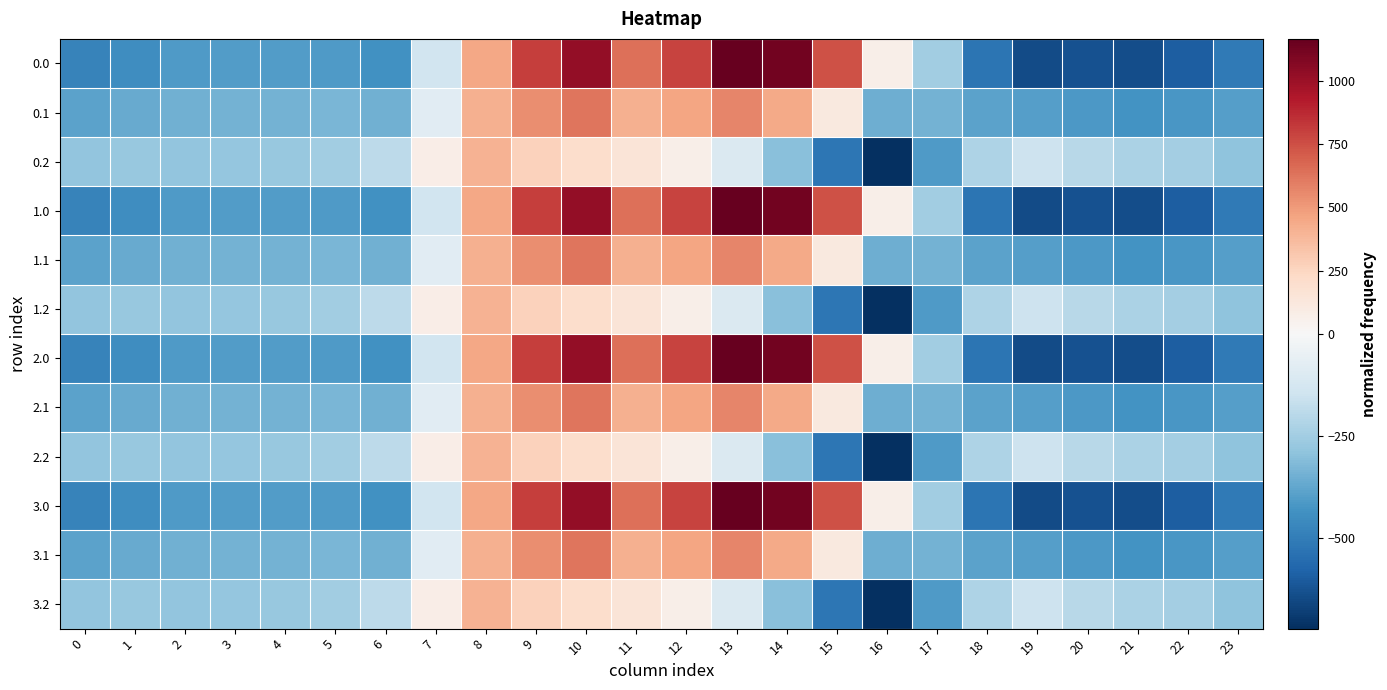

Reading right to left, transcribe all the data shown in this chart.

0.0: 23=-511.3	22=-592.3	21=-638.4	20=-629.9	19=-644.5	18=-529.6	17=-250.3	16=67.6	15=739.0	14=1128.3	13=1167.2	12=784.4	11=640.9	10=1023.2	9=804.0	8=454.2	7=-136.4	6=-435.0	5=-410.8	4=-404.9	3=-404.4	2=-410.3	1=-449.5	0=-482.0
0.1: 23=-399.4	22=-419.9	21=-432.4	20=-414.5	19=-399.7	18=-388.5	17=-340.1	16=-353.7	15=111.1	14=438.6	13=574.0	12=456.1	11=415.4	10=628.1	9=542.1	8=412.6	7=-81.6	6=-345.2	5=-329.5	4=-339.6	3=-342.7	2=-347.9	1=-361.1	0=-384.6
0.2: 23=-287.5	22=-247.4	21=-226.4	20=-199.2	19=-151.1	18=-223.1	17=-409.5	16=-721.2	15=-522.2	14=-301.9	13=-104.4	12=65.2	11=149.1	10=202.5	9=271.1	8=407.2	7=77.9	6=-187.1	5=-248.1	4=-274.4	3=-281.0	2=-285.5	1=-272.7	0=-287.1
1.0: 23=-511.3	22=-592.3	21=-638.4	20=-629.9	19=-644.5	18=-529.6	17=-250.3	16=67.6	15=739.0	14=1128.3	13=1167.2	12=784.4	11=640.9	10=1023.2	9=804.0	8=454.2	7=-136.4	6=-435.0	5=-410.8	4=-404.9	3=-404.4	2=-410.3	1=-449.5	0=-482.0
1.1: 23=-399.4	22=-419.9	21=-432.4	20=-414.5	19=-399.7	18=-388.5	17=-340.1	16=-353.7	15=111.1	14=438.6	13=574.0	12=456.1	11=415.4	10=628.1	9=542.1	8=412.6	7=-81.6	6=-345.2	5=-329.5	4=-339.6	3=-342.7	2=-347.9	1=-361.1	0=-384.6
1.2: 23=-287.5	22=-247.4	21=-226.4	20=-199.2	19=-151.1	18=-223.1	17=-409.5	16=-721.2	15=-522.2	14=-301.9	13=-104.4	12=65.2	11=149.1	10=202.5	9=271.1	8=407.2	7=77.9	6=-187.1	5=-248.1	4=-274.4	3=-281.0	2=-285.5	1=-272.7	0=-287.1
2.0: 23=-511.3	22=-592.3	21=-638.4	20=-629.9	19=-644.5	18=-529.6	17=-250.3	16=67.6	15=739.0	14=1128.3	13=1167.2	12=784.4	11=640.9	10=1023.2	9=804.0	8=454.2	7=-136.4	6=-435.0	5=-410.8	4=-404.9	3=-404.4	2=-410.3	1=-449.5	0=-482.0
2.1: 23=-399.4	22=-419.9	21=-432.4	20=-414.5	19=-399.7	18=-388.5	17=-340.1	16=-353.7	15=111.1	14=438.6	13=574.0	12=456.1	11=415.4	10=628.1	9=542.1	8=412.6	7=-81.6	6=-345.2	5=-329.5	4=-339.6	3=-342.7	2=-347.9	1=-361.1	0=-384.6
2.2: 23=-287.5	22=-247.4	21=-226.4	20=-199.2	19=-151.1	18=-223.1	17=-409.5	16=-721.2	15=-522.2	14=-301.9	13=-104.4	12=65.2	11=149.1	10=202.5	9=271.1	8=407.2	7=77.9	6=-187.1	5=-248.1	4=-274.4	3=-281.0	2=-285.5	1=-272.7	0=-287.1
3.0: 23=-511.3	22=-592.3	21=-638.4	20=-629.9	19=-644.5	18=-529.6	17=-250.3	16=67.6	15=739.0	14=1128.3	13=1167.2	12=784.4	11=640.9	10=1023.2	9=804.0	8=454.2	7=-136.4	6=-435.0	5=-410.8	4=-404.9	3=-404.4	2=-410.3	1=-449.5	0=-482.0
3.1: 23=-399.4	22=-419.9	21=-432.4	20=-414.5	19=-399.7	18=-388.5	17=-340.1	16=-353.7	15=111.1	14=438.6	13=574.0	12=456.1	11=415.4	10=628.1	9=542.1	8=412.6	7=-81.6	6=-345.2	5=-329.5	4=-339.6	3=-342.7	2=-347.9	1=-361.1	0=-384.6
3.2: 23=-287.5	22=-247.4	21=-226.4	20=-199.2	19=-151.1	18=-223.1	17=-409.5	16=-721.2	15=-522.2	14=-301.9	13=-104.4	12=65.2	11=149.1	10=202.5	9=271.1	8=407.2	7=77.9	6=-187.1	5=-248.1	4=-274.4	3=-281.0	2=-285.5	1=-272.7	0=-287.1